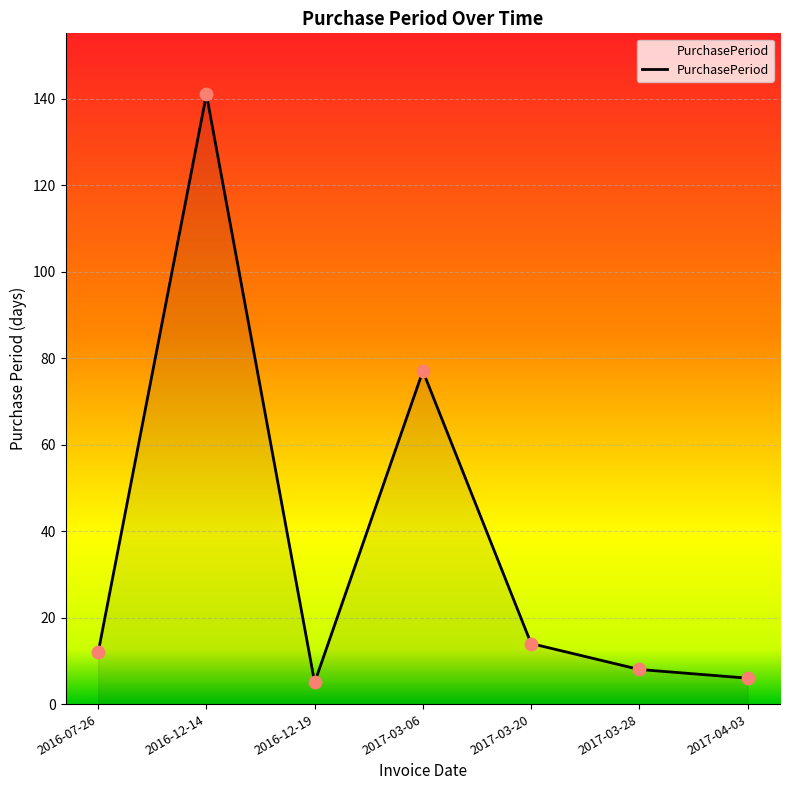

What is the change in value from 2017-03-06 to 2017-04-03?

-71